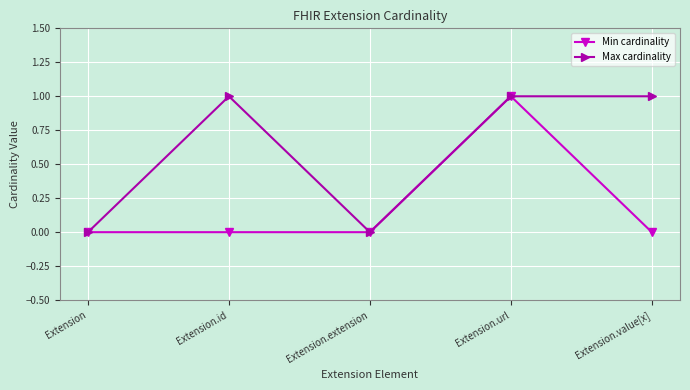

Which series changed the most between Extension.extension and Extension.value[x]?

Max cardinality